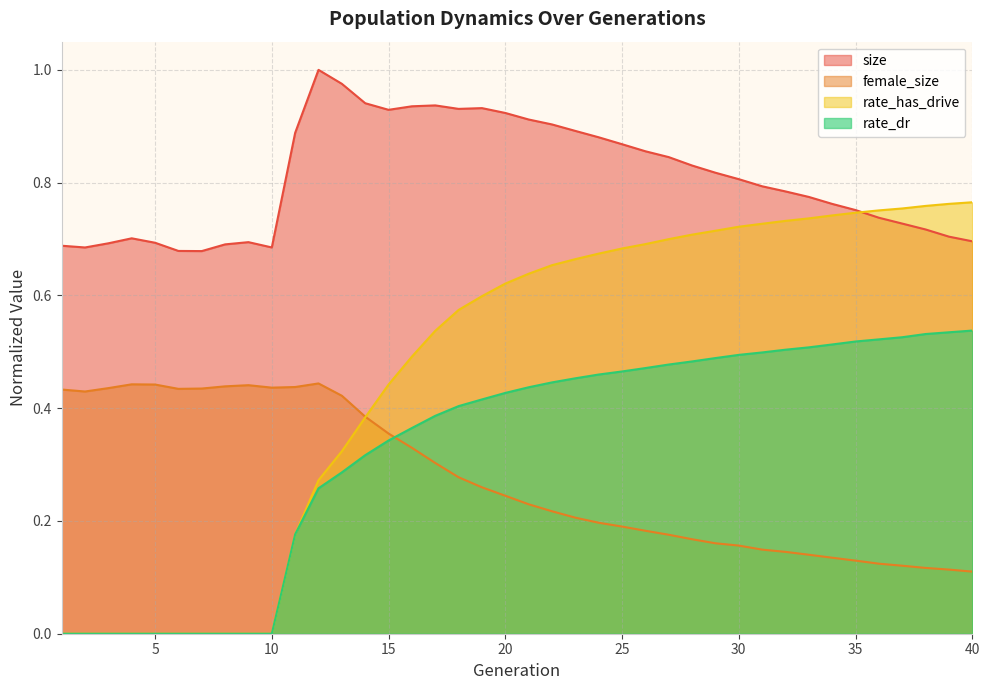

Which series changed the most between 13 and 35?

rate_has_drive